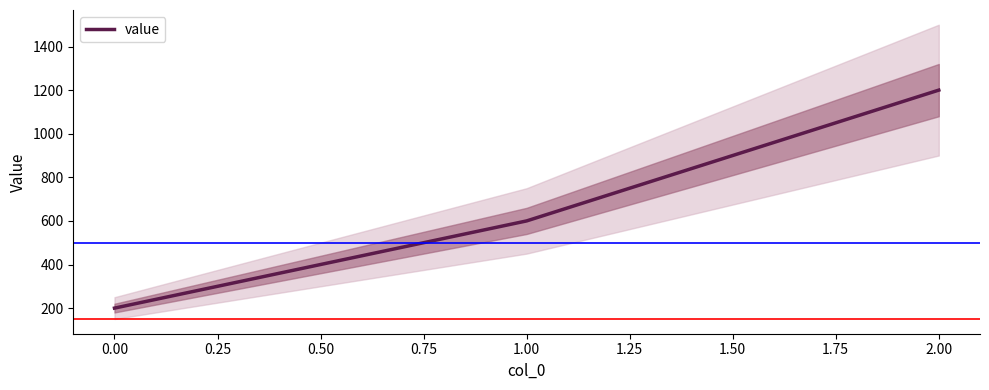

How many values are between 200 and 1200?

3